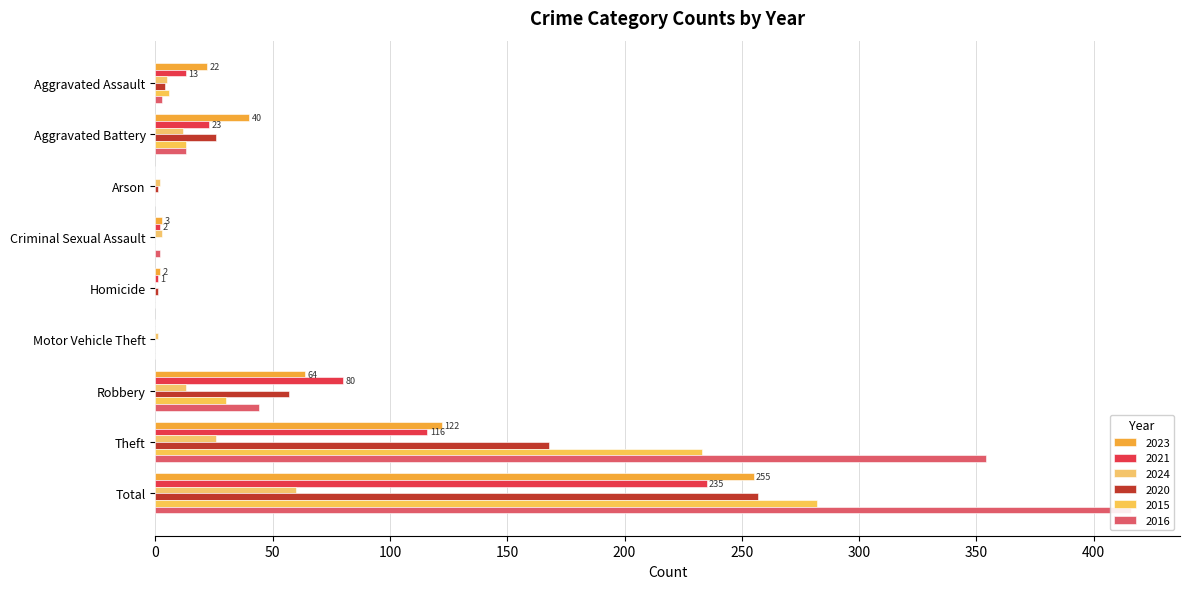

What is the difference between the maximum and minimum values in the 2023 series?

255